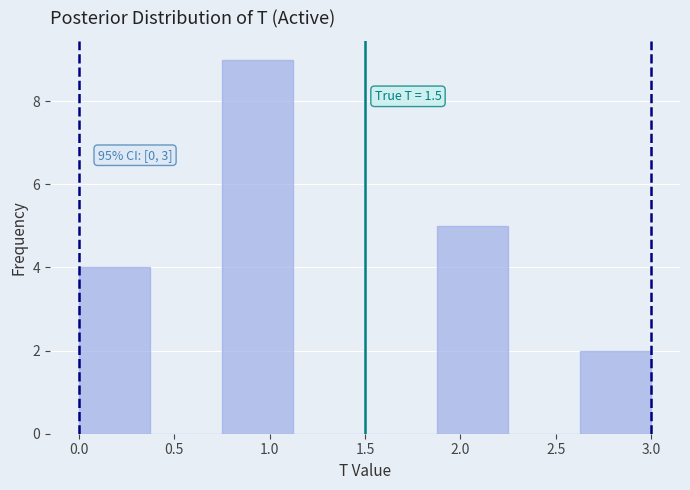

Over which range of the x-axis is the bar tallest?

0.750 to 1.125